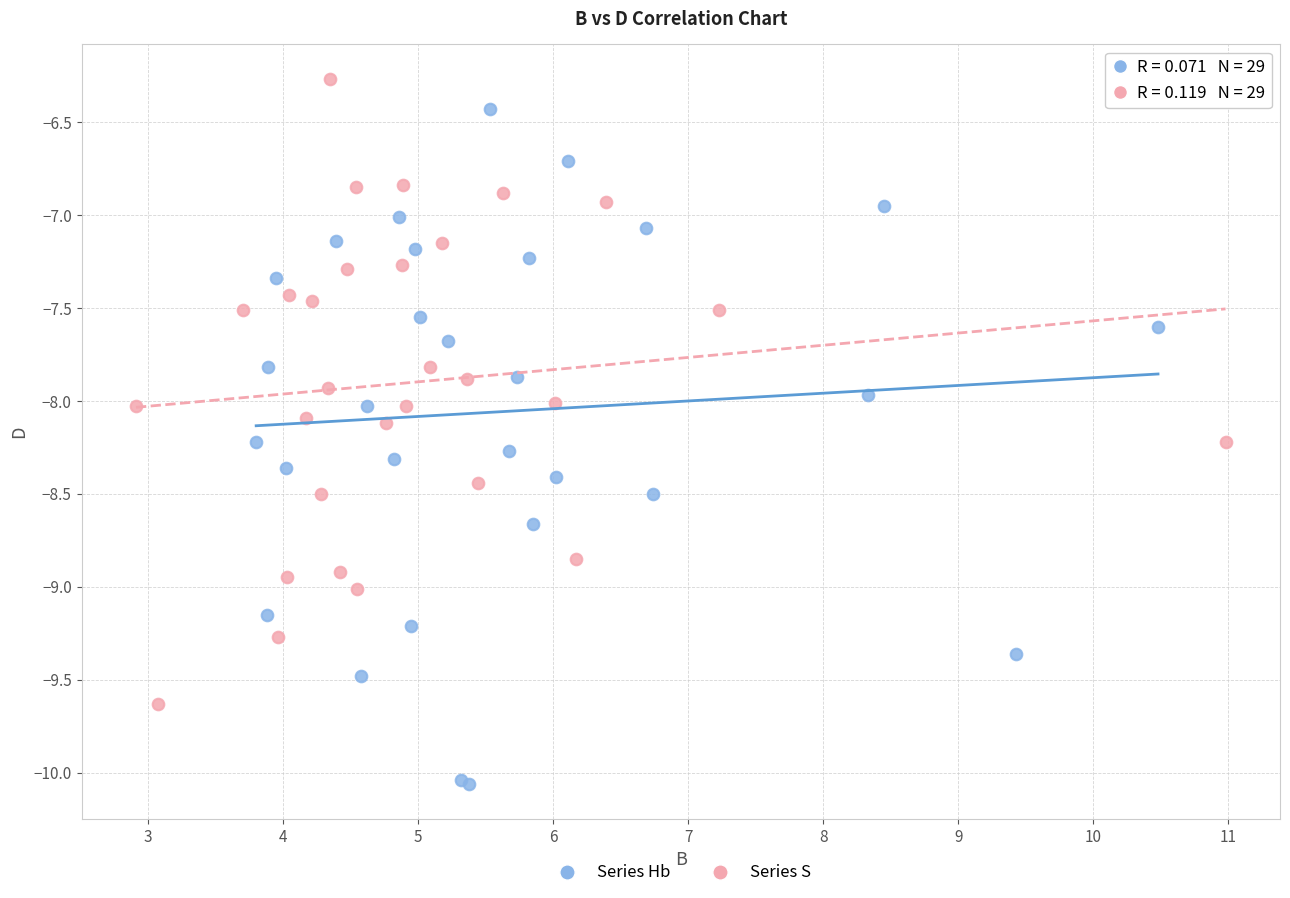

Which series reaches the minimum Y coordinate?

Series Hb